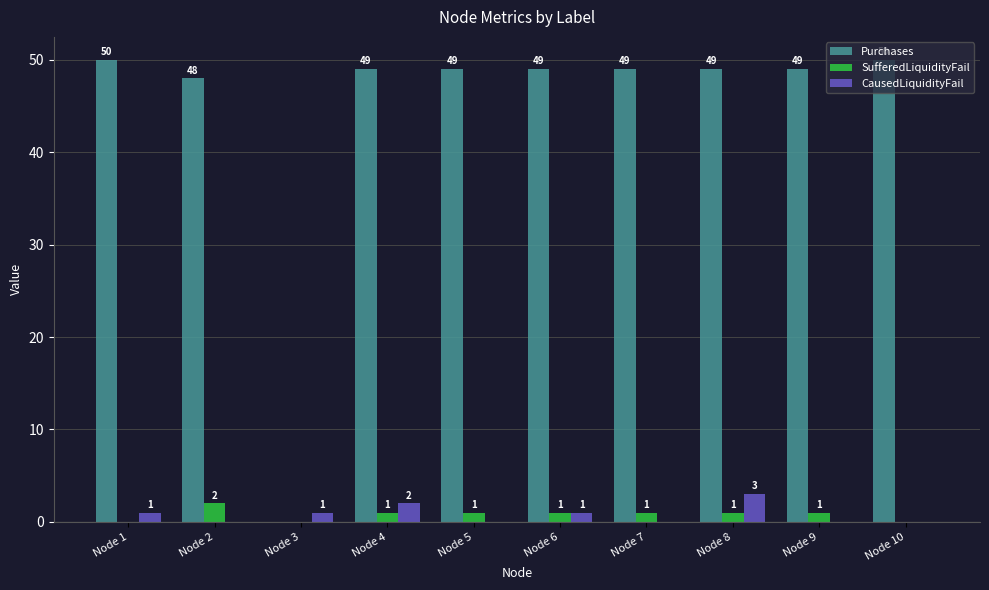

At which label is Purchases closest to 25?

Node 2